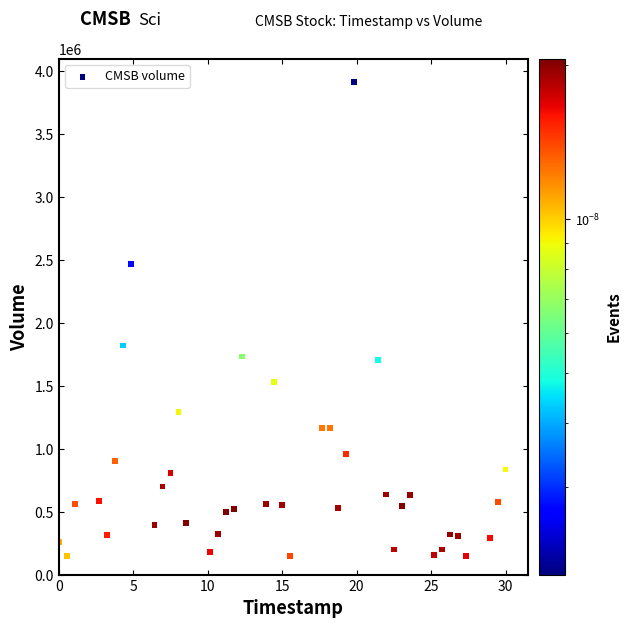

What is the range of Y values (max minus min)?

3759598